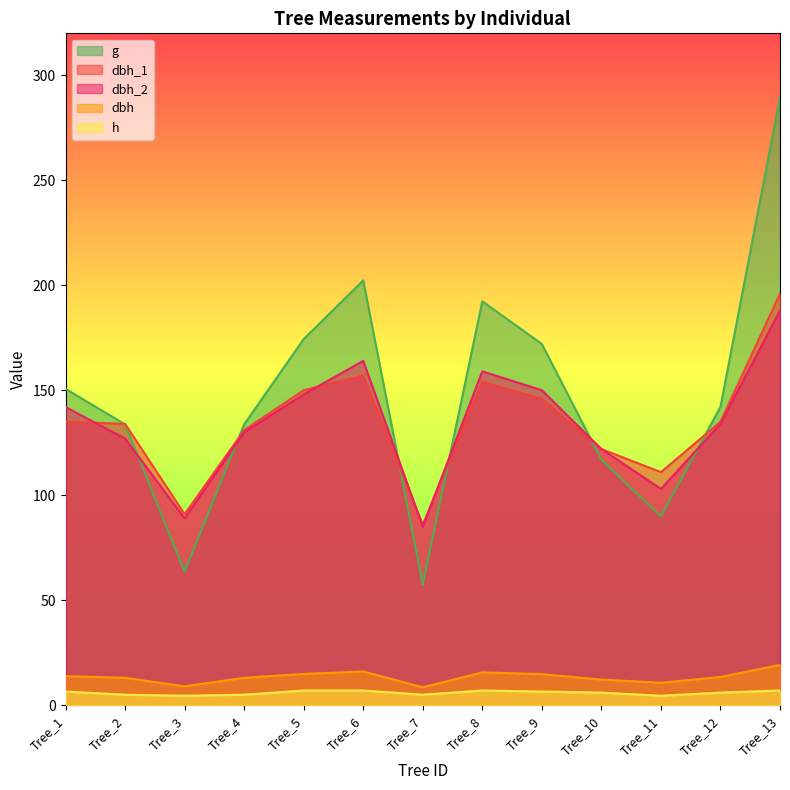

Rank the categories by g value from lowest to highest.

Tree_7, Tree_3, Tree_11, Tree_10, Tree_2, Tree_4, Tree_12, Tree_1, Tree_9, Tree_5, Tree_8, Tree_6, Tree_13